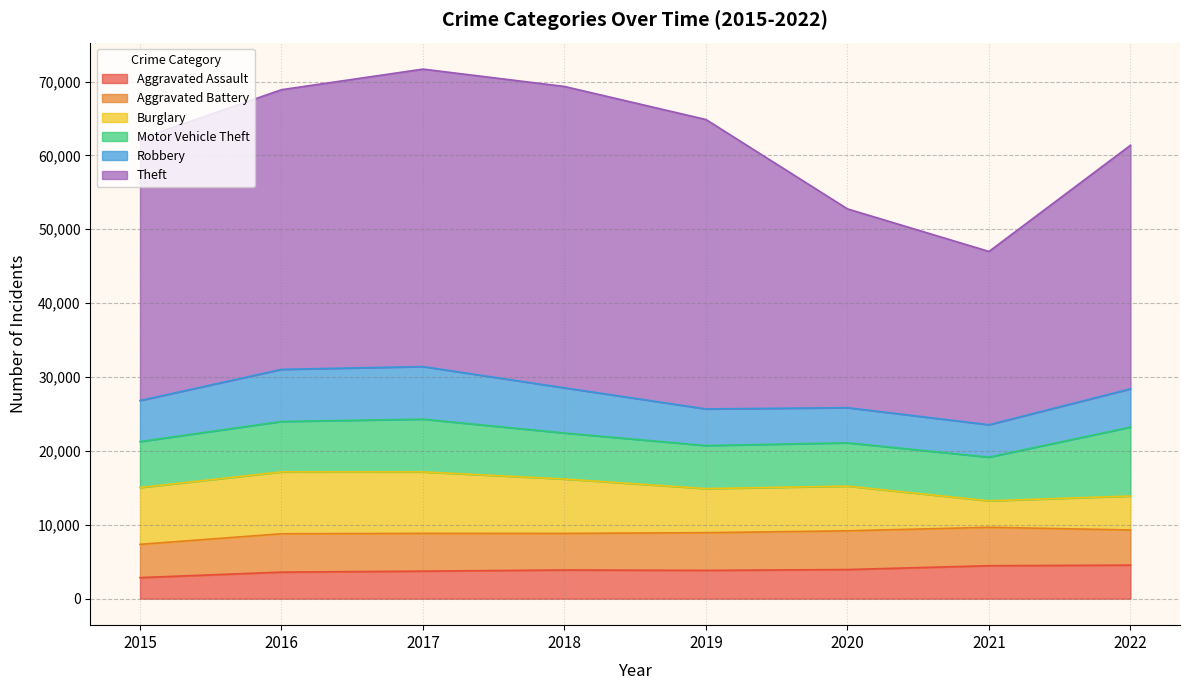

What is the highest value of the Burglary series?

8376